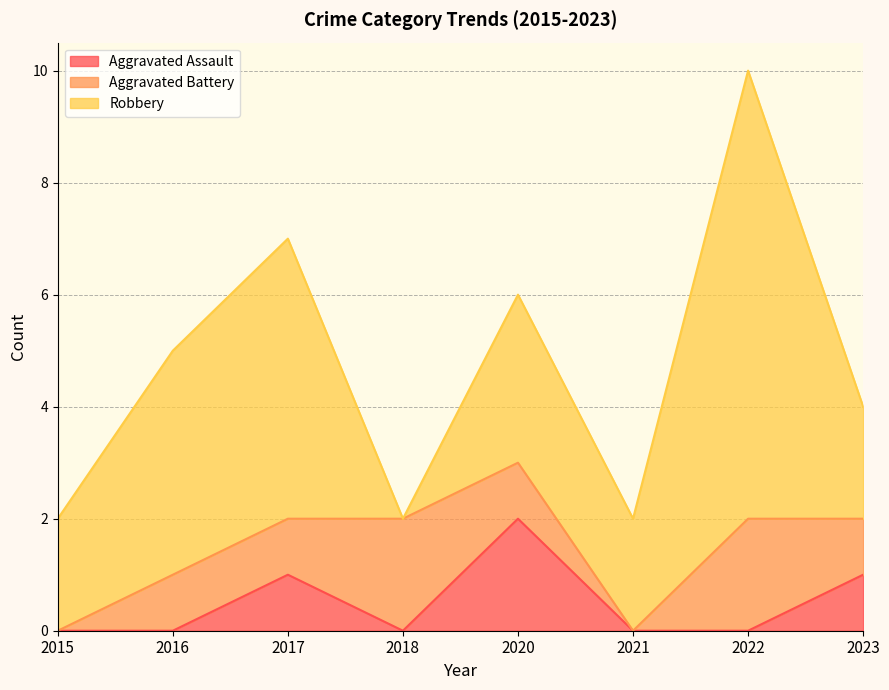

In Robbery, how many points are lower than both neighbors (excluding endpoints)?

2